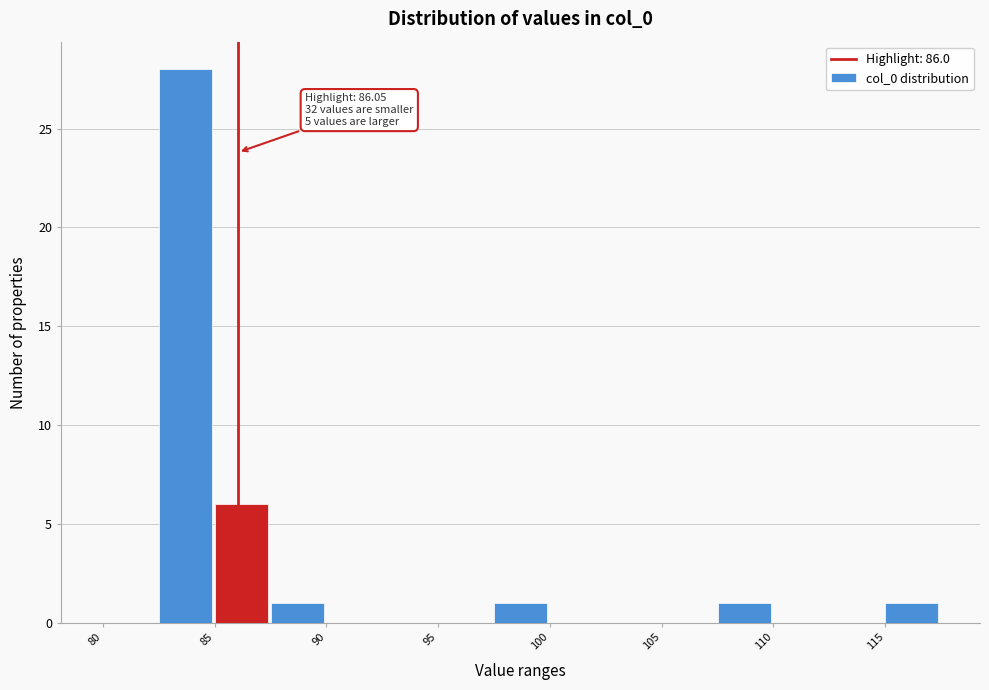

Which range on the x-axis has the tallest bar?

82.5 to 85.0